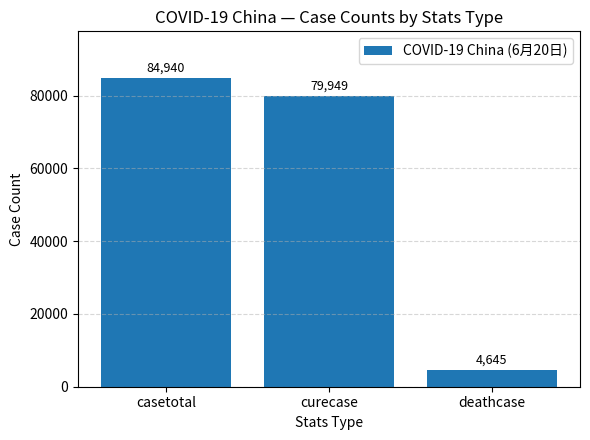

Reading left to right, extract all data points from this chart.

casetotal=84940	curecase=79949	deathcase=4645